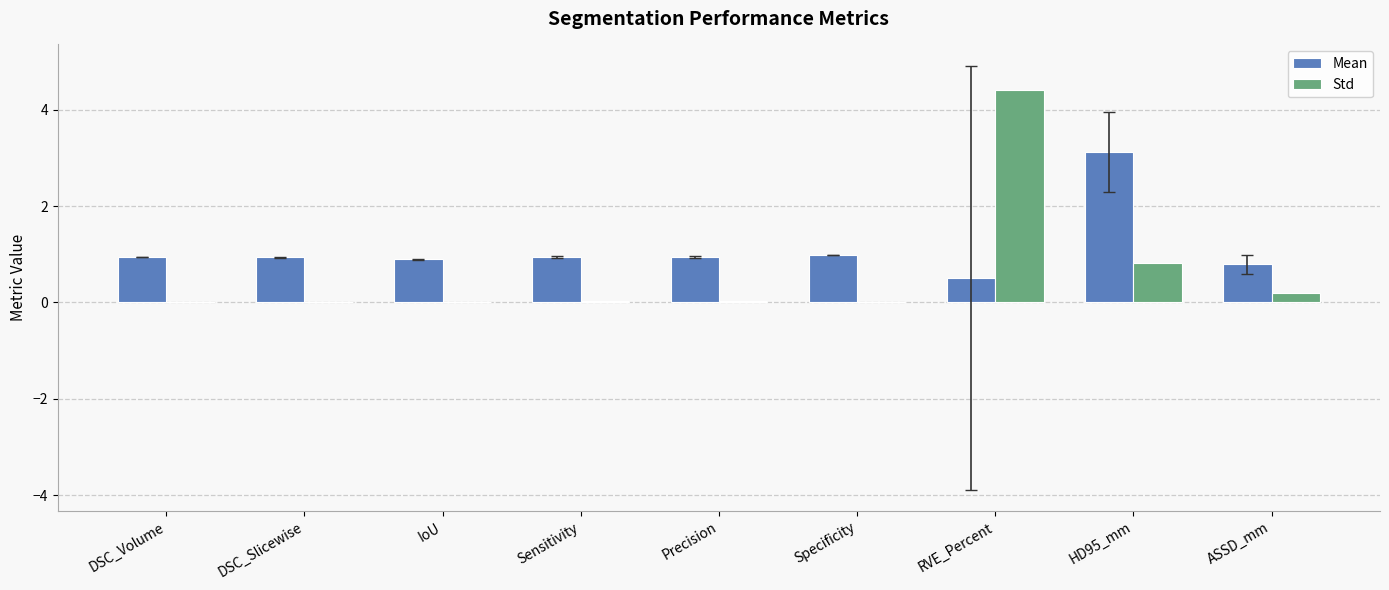

The value of Std at Precision is 0.0. True or false?

True